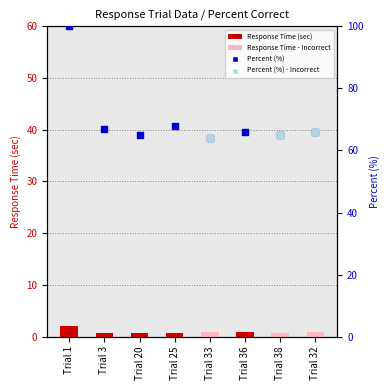

Approximately how many times larger is the value at Trial 25 compared to Trial 36?

1.0